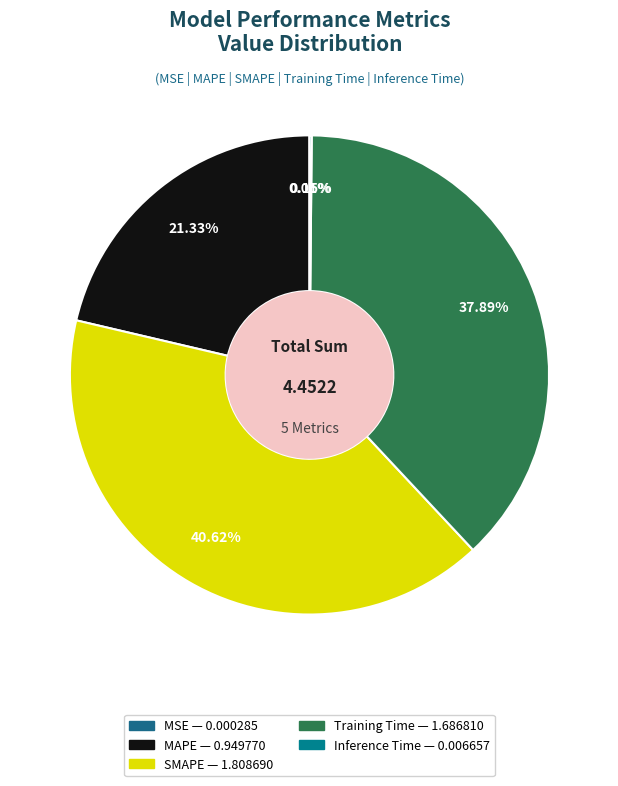

Count the number of slices in the pie.

5